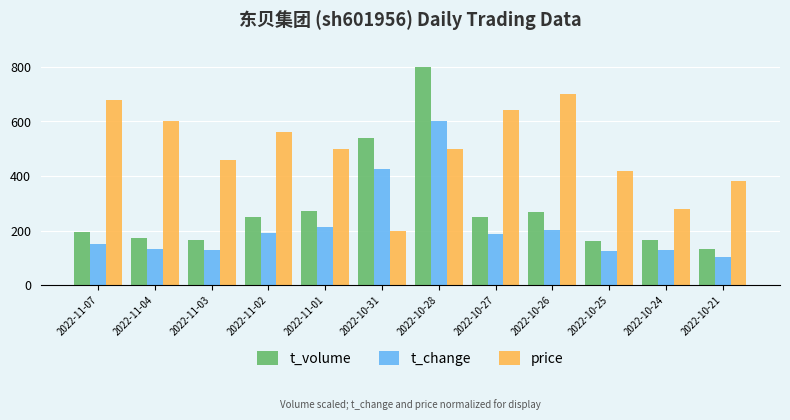

What is the smallest value displayed?

103.3